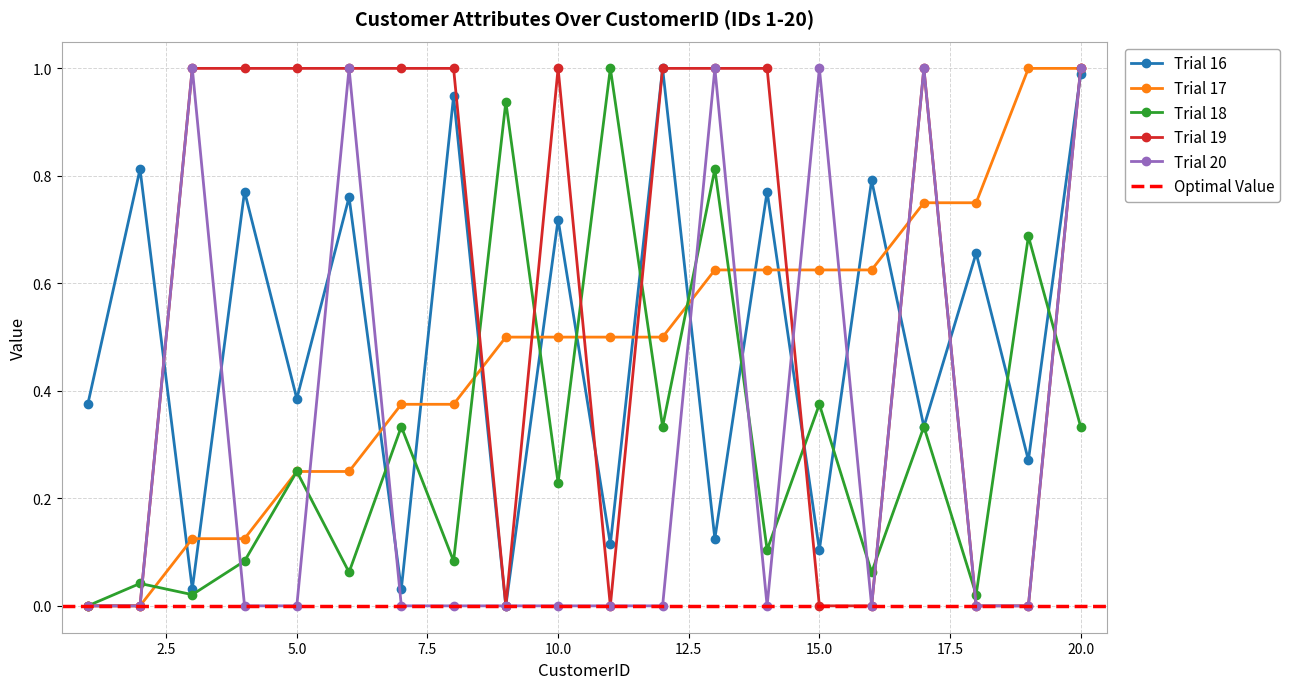

What is the difference between the Annual Income (k$) values at 16 and 10?

0.1